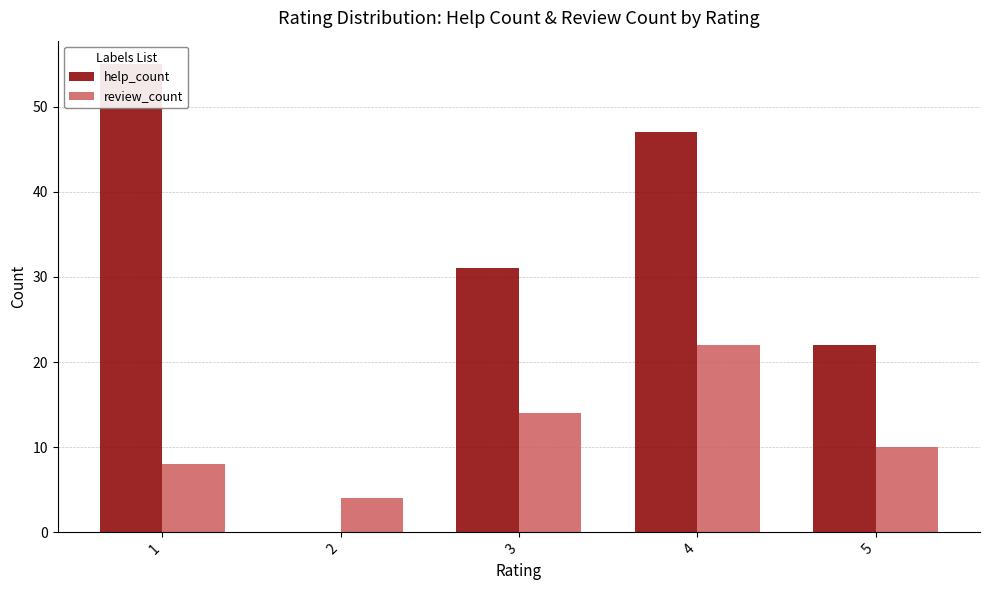

Does the chart contain any negative values?

No